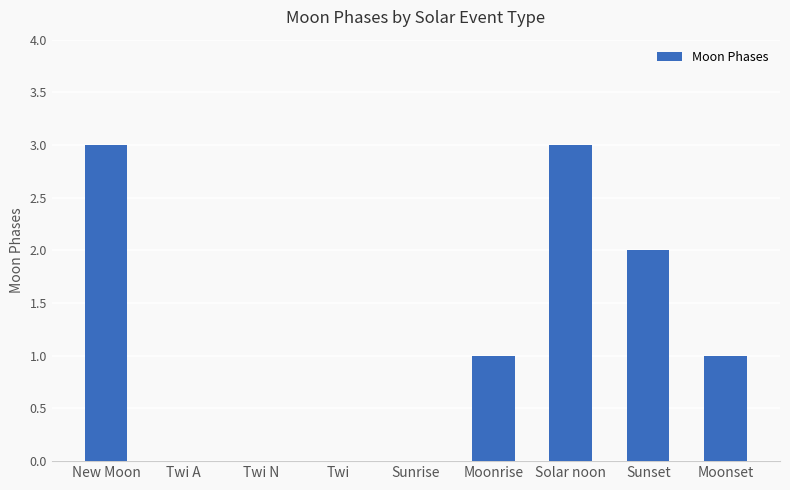

The value at Twi A is -1. True or false?

False